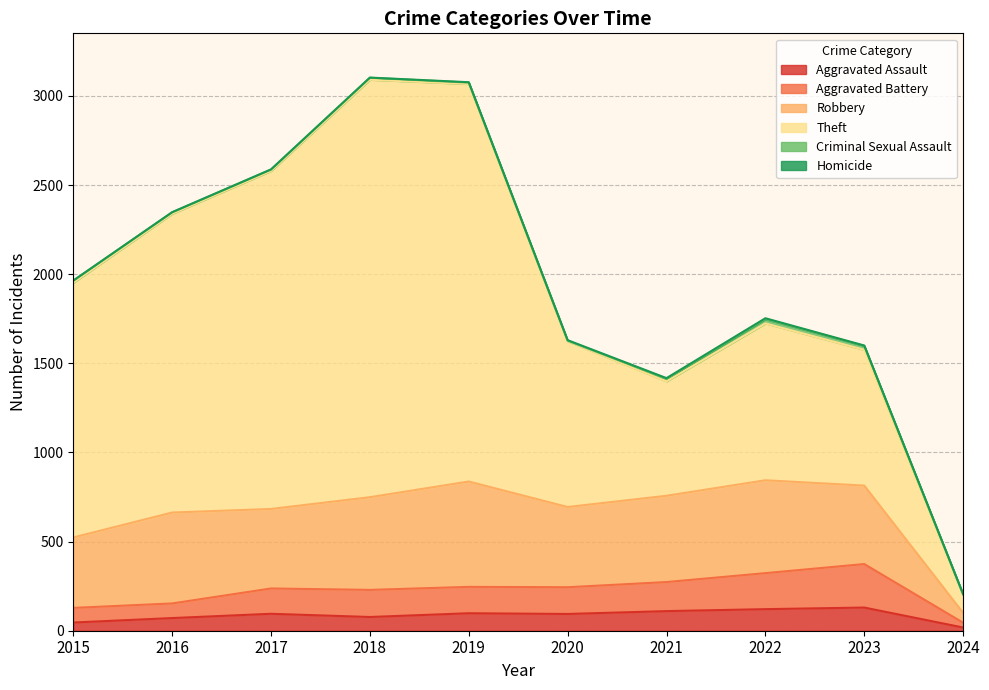

How many lines are shown in the chart?

6